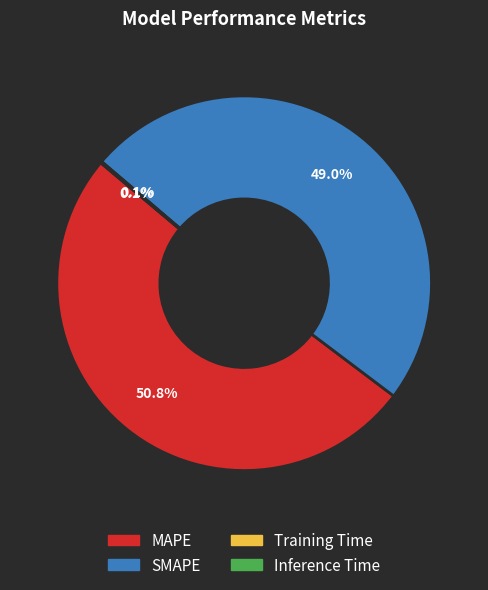

Is SMAPE the majority of the pie?

No